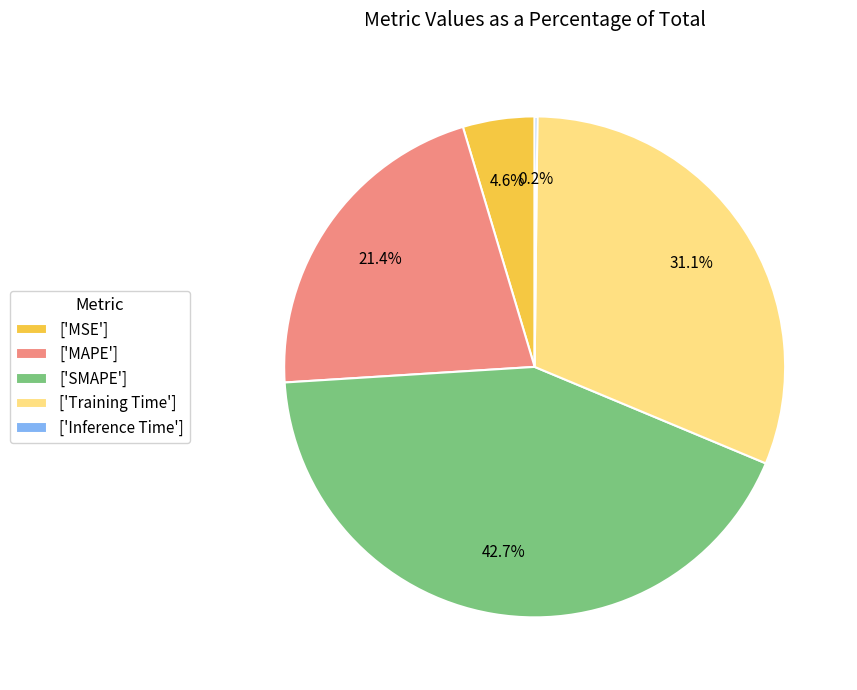

Combined, what portion of the pie is ['MAPE'] and ['MSE']?

26.0%